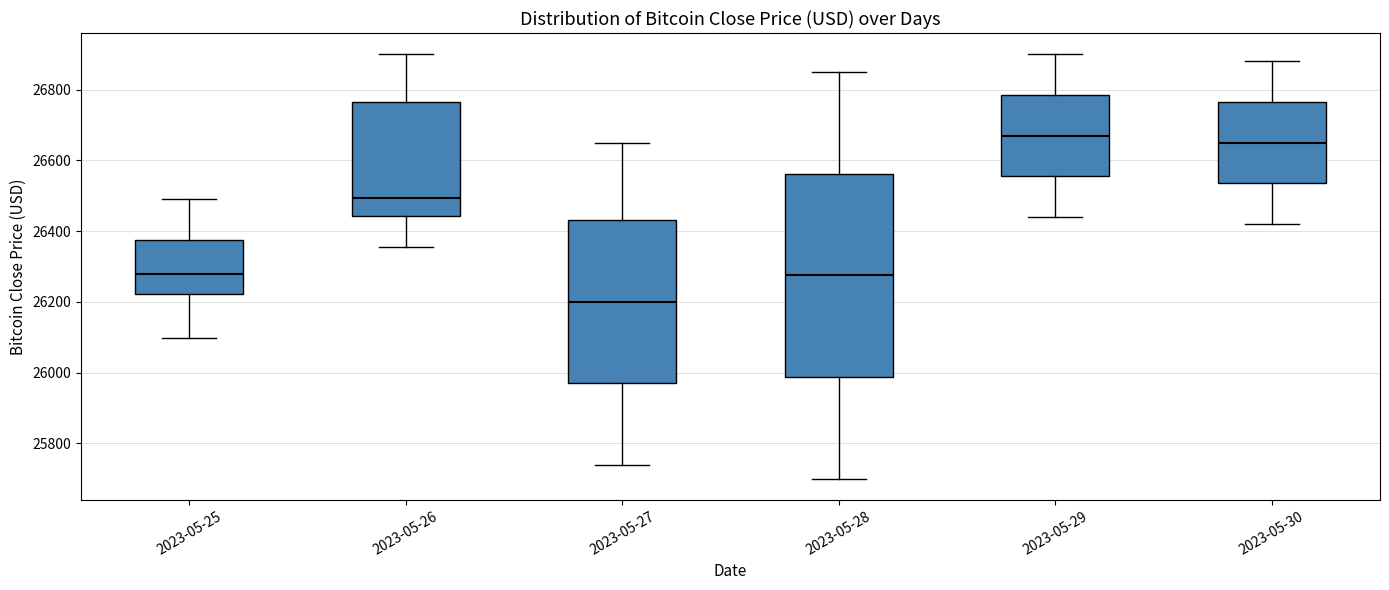

Where does the median line of the box for 2023-05-26 sit on the y-axis? The values are not printed on the chart, so give them approximately, as read against the axis.

26500